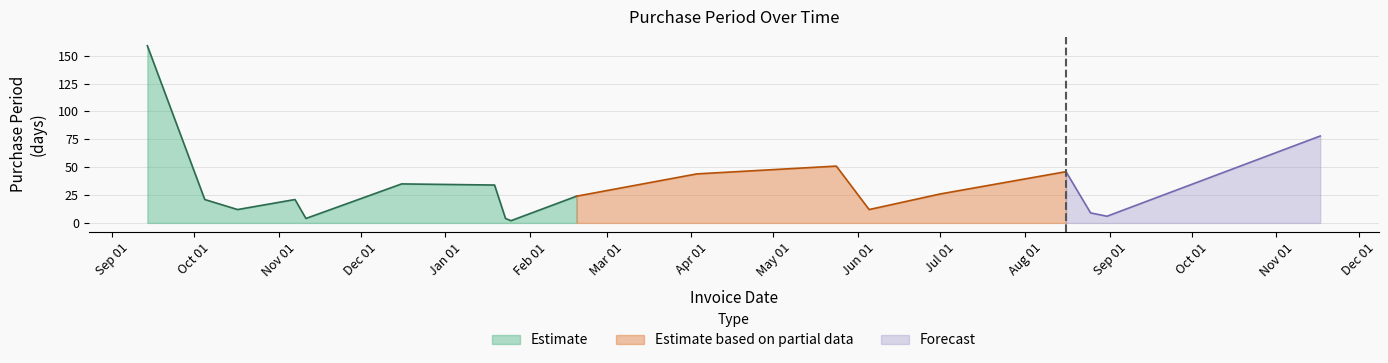

What is the label of the 11th point from the left?

2017-04-03